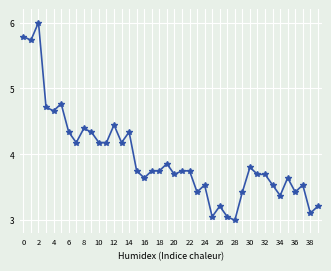

Does the chart display data point markers on the line(s)?

Yes